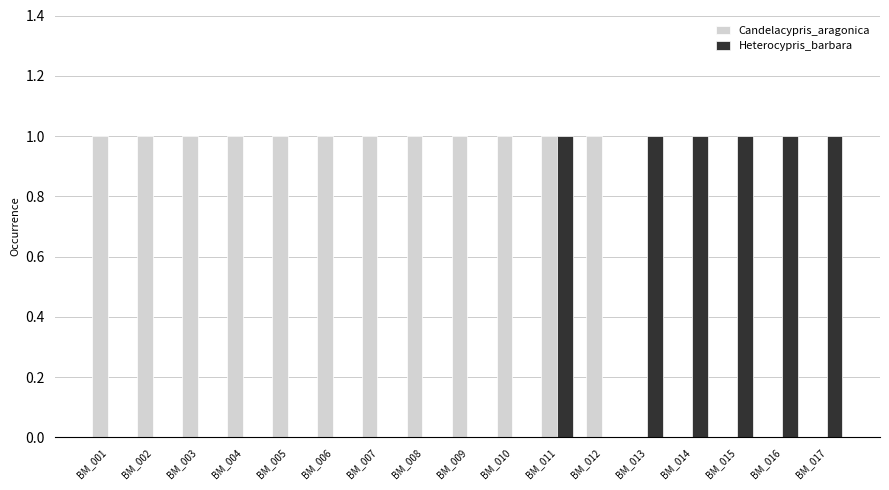

What is the sum of all Candelacypris_aragonica values?

12